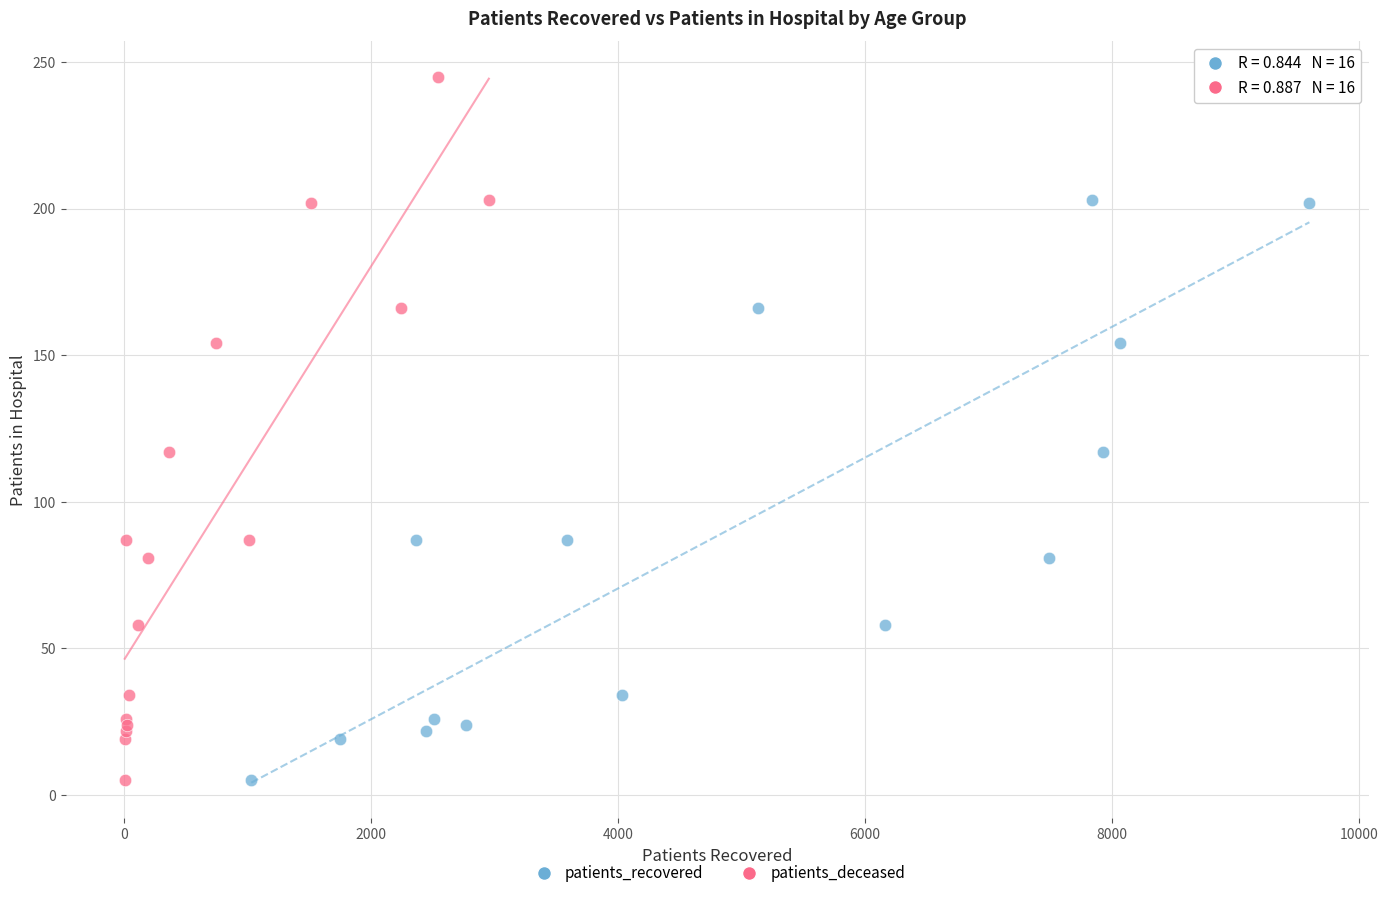

What are all the series names shown in the legend?

patients_recovered, patients_deceased